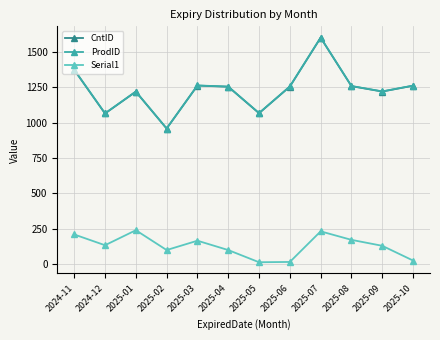

What is the value of the ProdID point at the 7th from the left?

1067